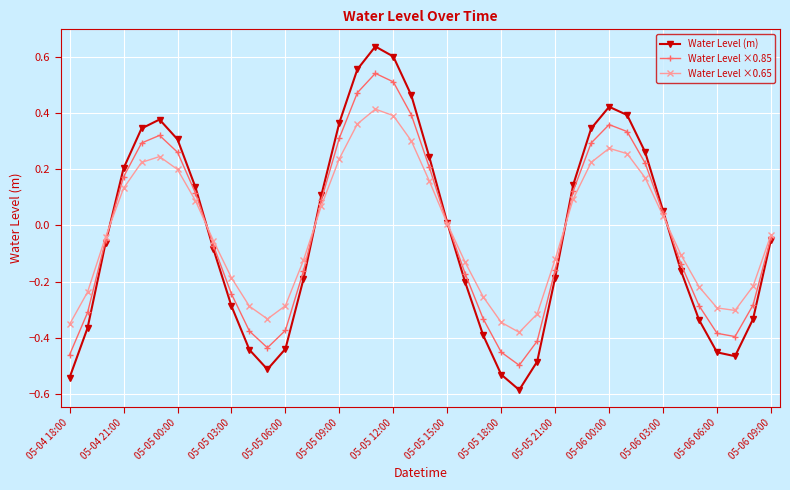

Rank the series by their maximum value, from lowest to highest.

Water Level ×0.65, Water Level ×0.85, Water Level (m)